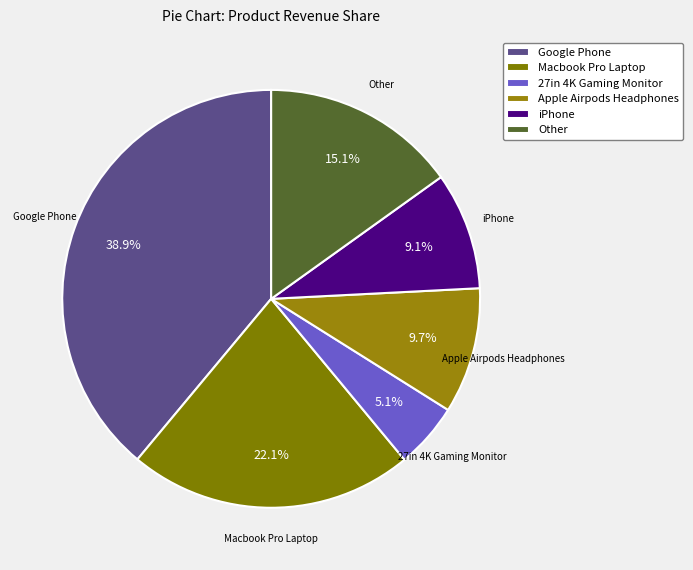

How many slices are in this pie chart?

6